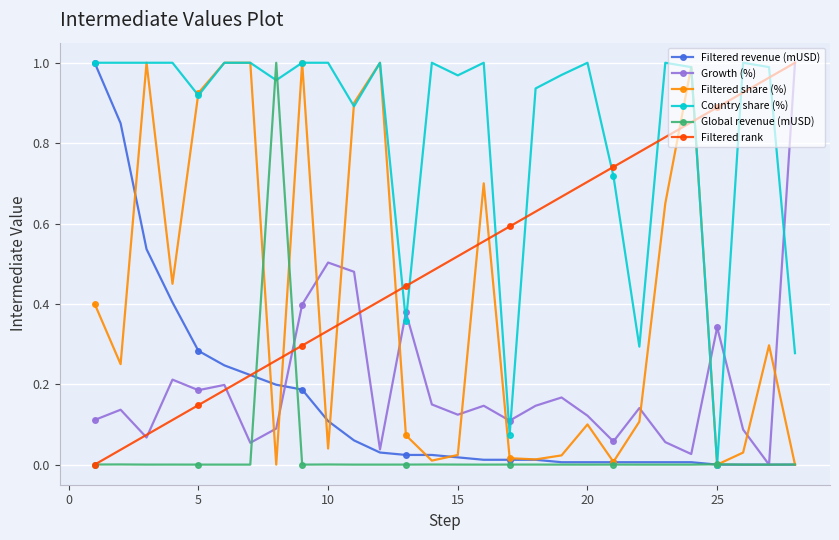

How many intersections are there between Filtered rank and Filtered share (%)?

9